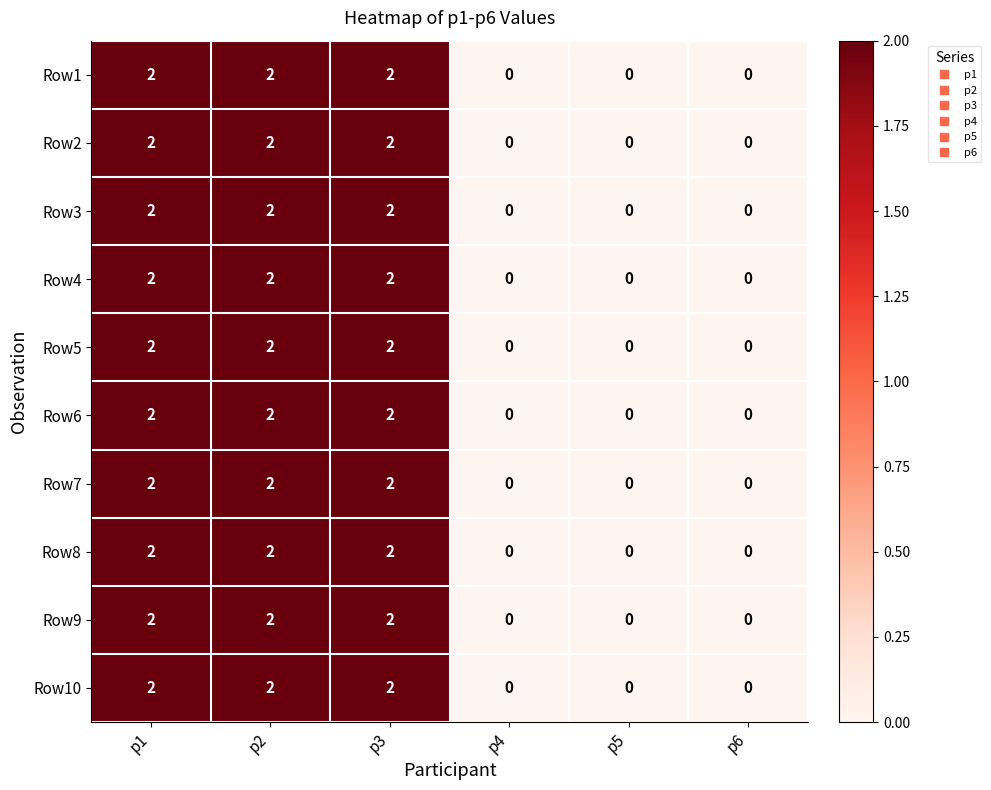

What is the sum of all Row7 values?

6